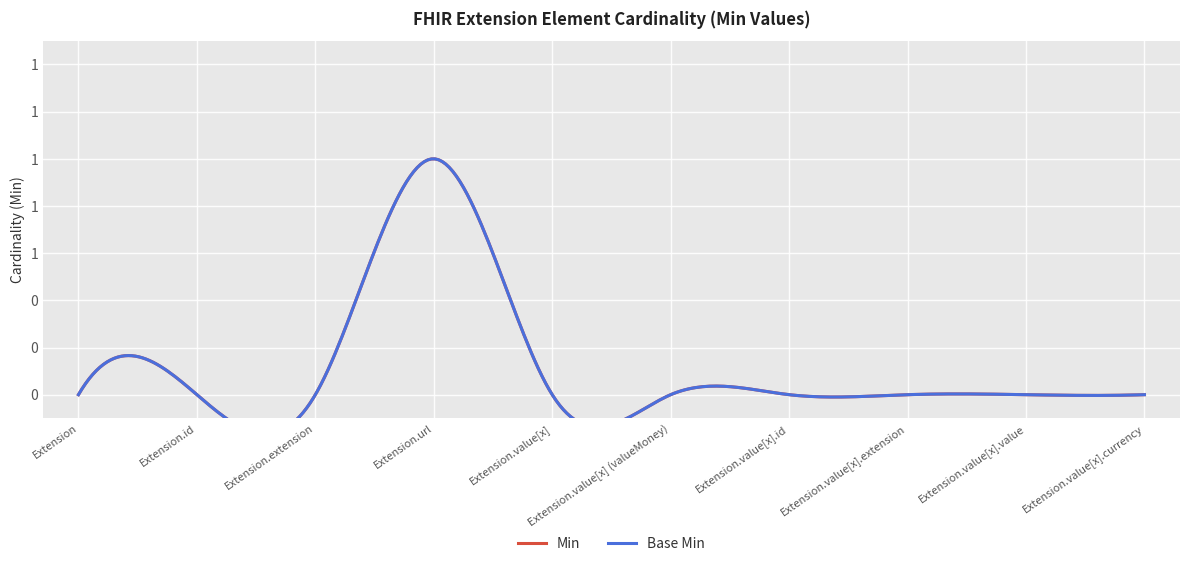

What are all the series names shown in the legend?

Min, Base Min